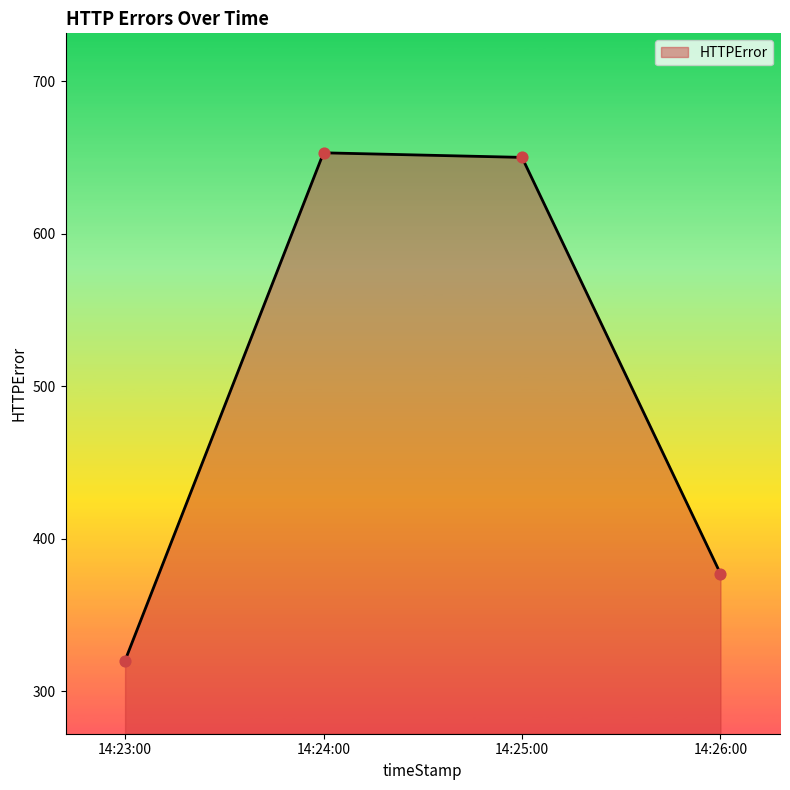

Which has a higher value, 14:26:00 or 14:23:00?

14:26:00